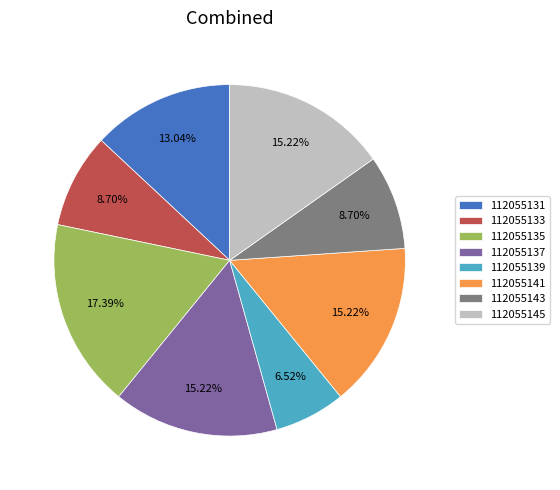

Count the number of slices in the pie.

8